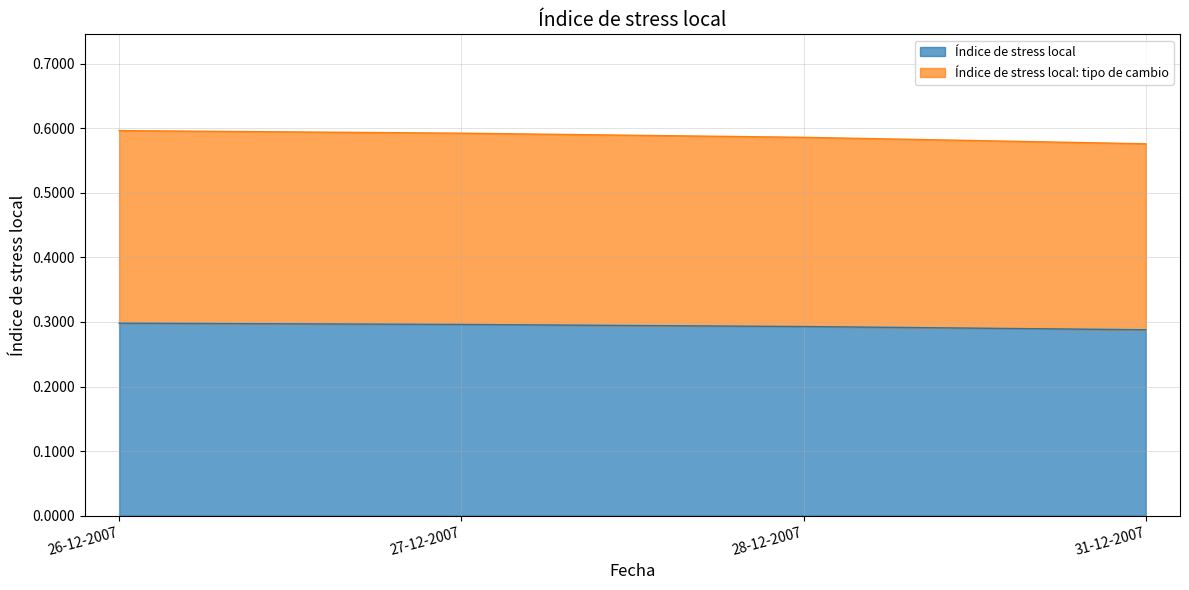

True or false: Índice de stress local: tipo de cambio and Índice de stress local intersect in this chart.

False